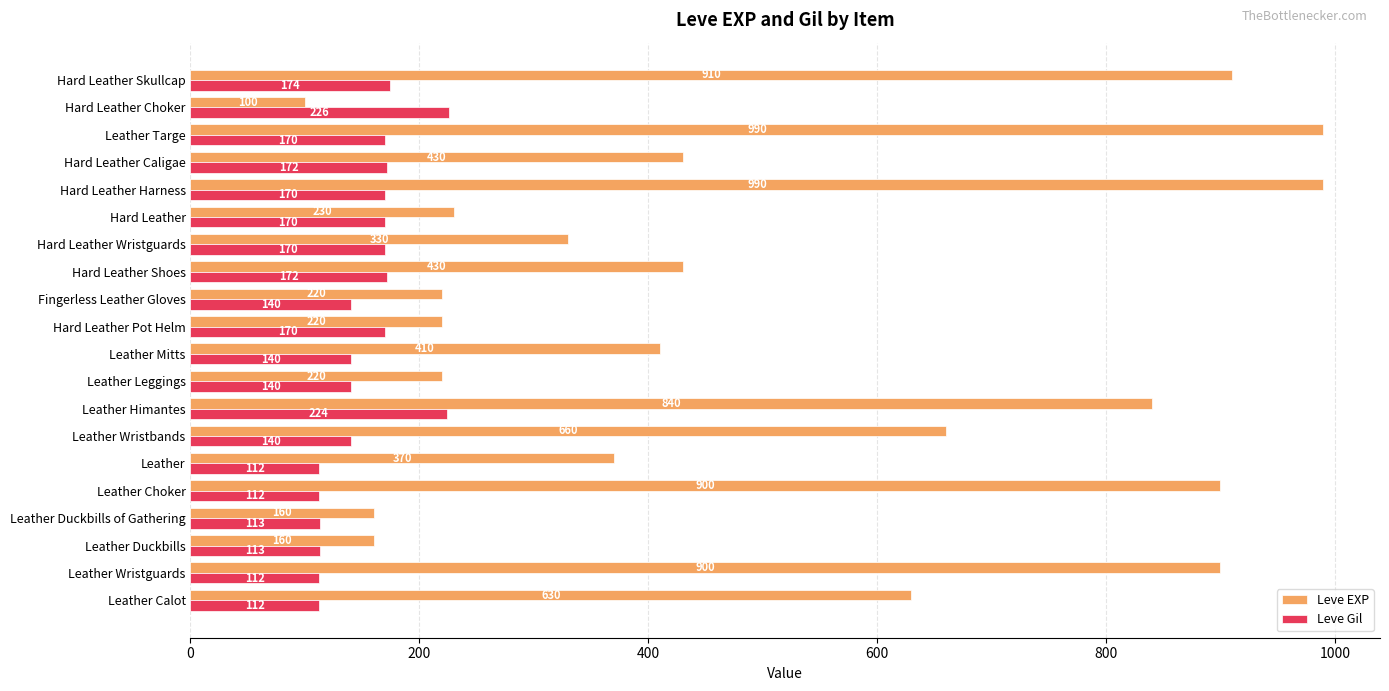

What is the average value of the Leve EXP series?

505